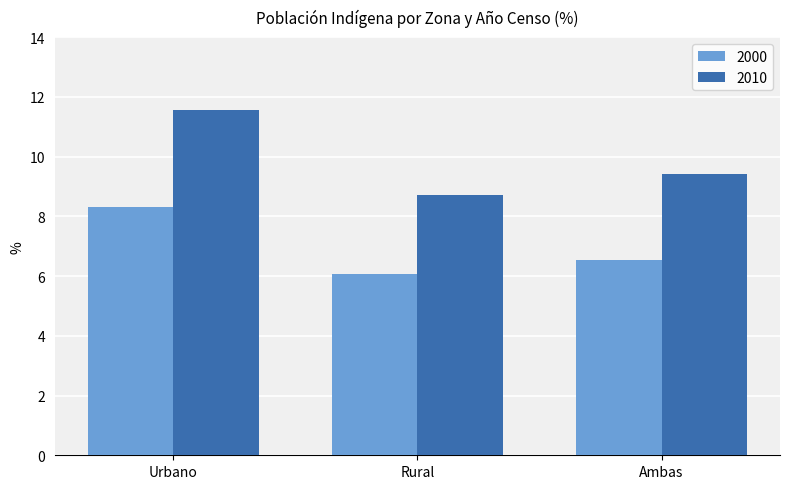

Which series has the largest total across all categories?

2010